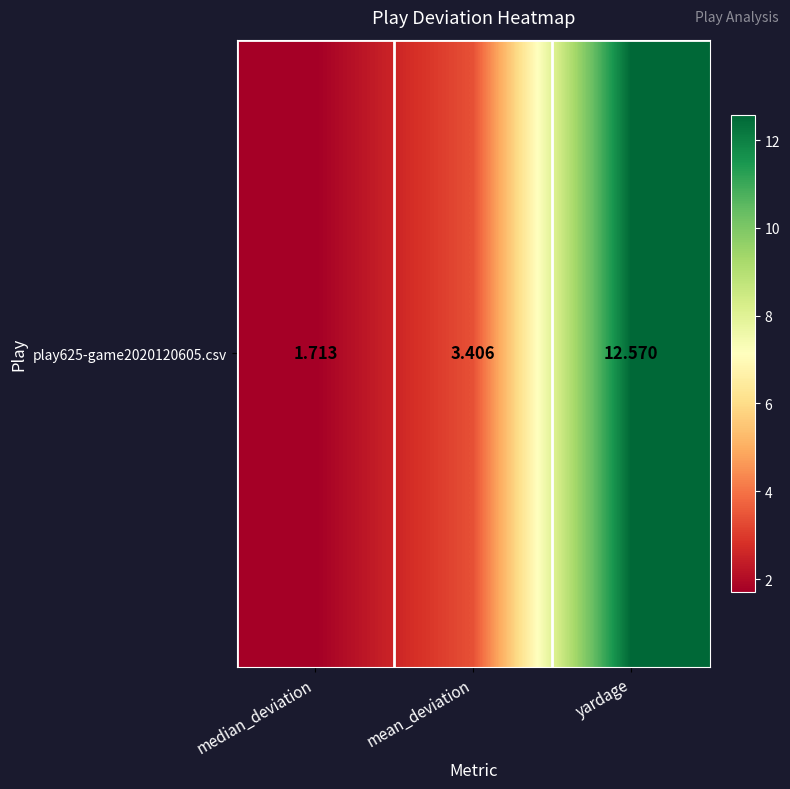

At which label does the data first exceed 3?

mean_deviation